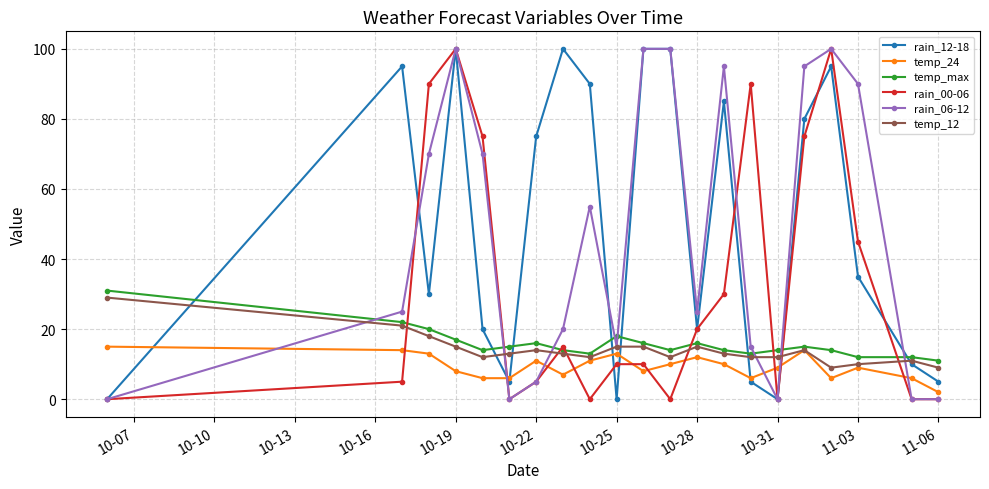

After their last crossing, which series has the higher values: temp_12 or rain_00-06?

temp_12